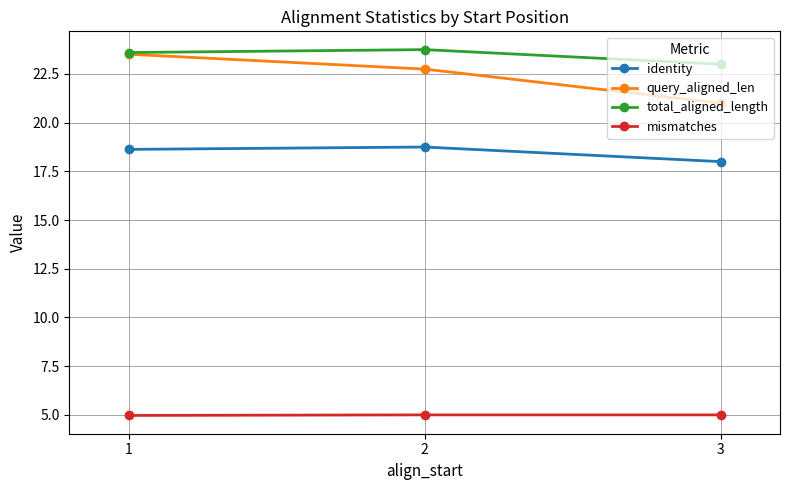

At how many categories does at least one series exceed 20?

3